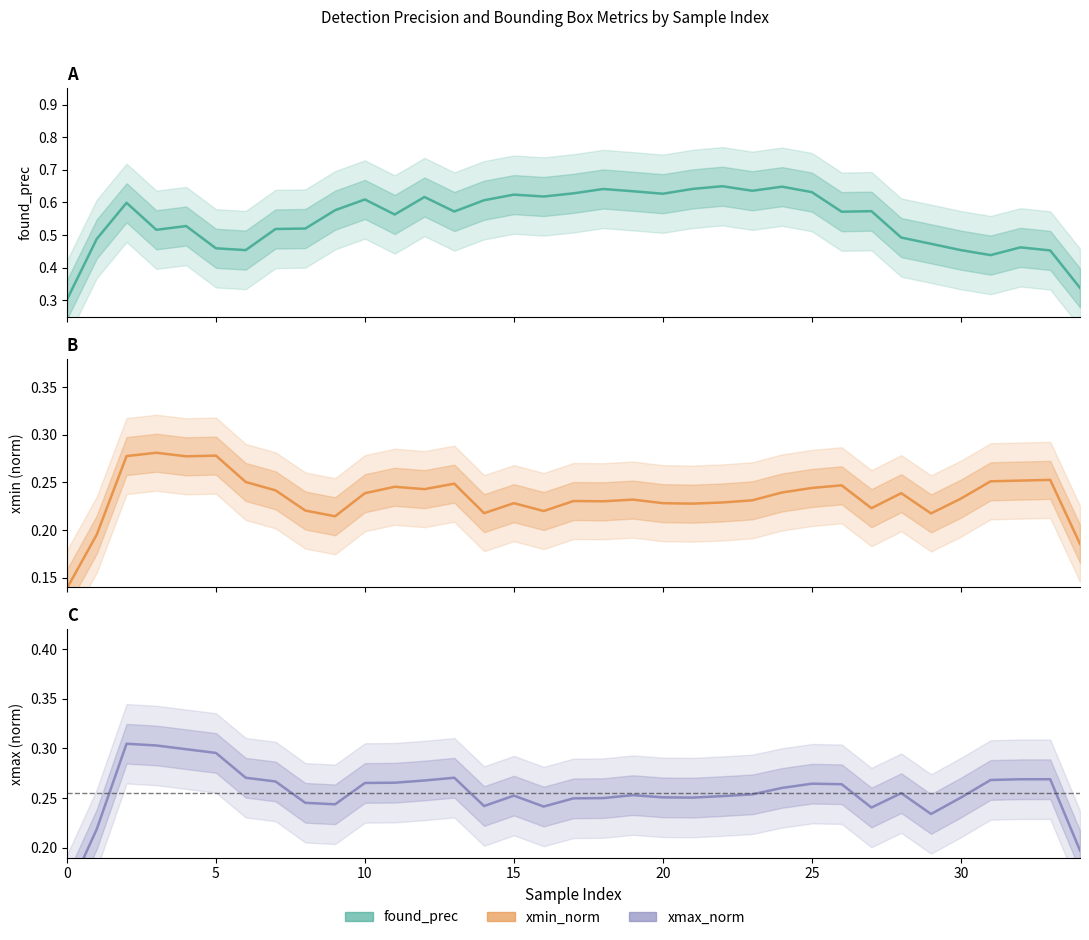

What is the difference between the second highest and minimum values in the xmin_norm series?

0.1